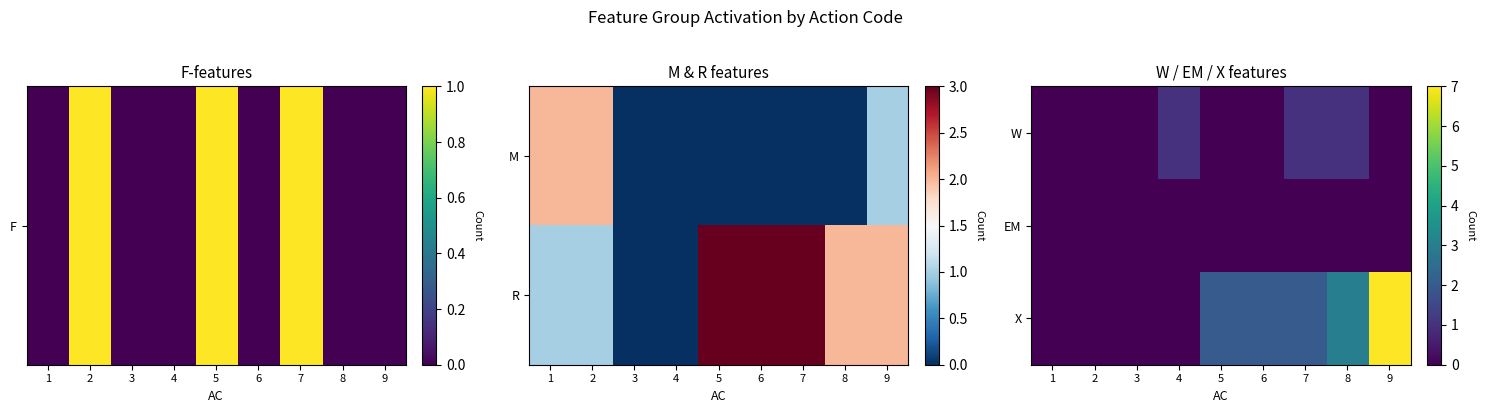

What is the difference between the highest and lowest values at 7?

2